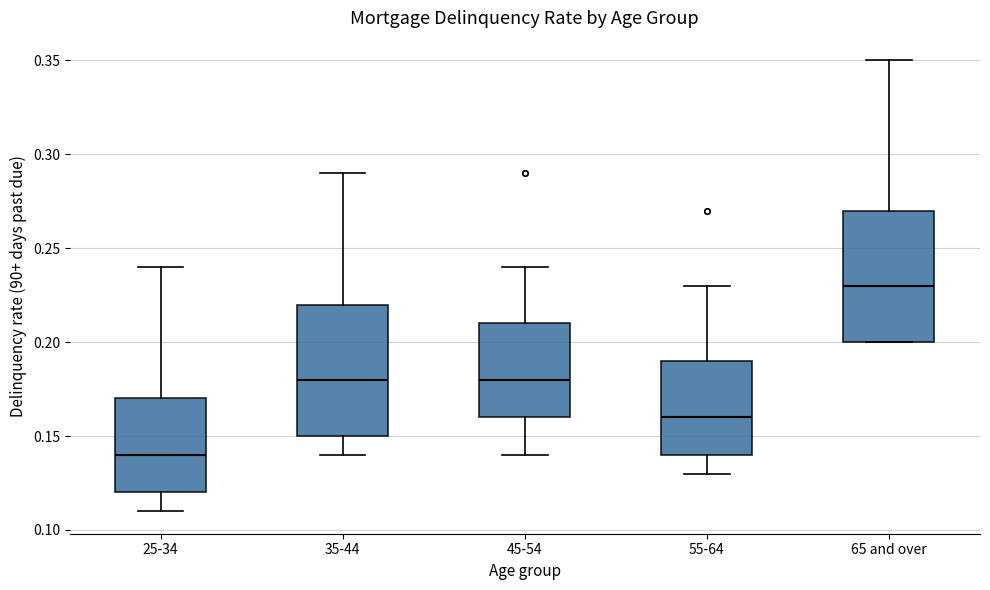

Which box has the lowest median line?

25-34